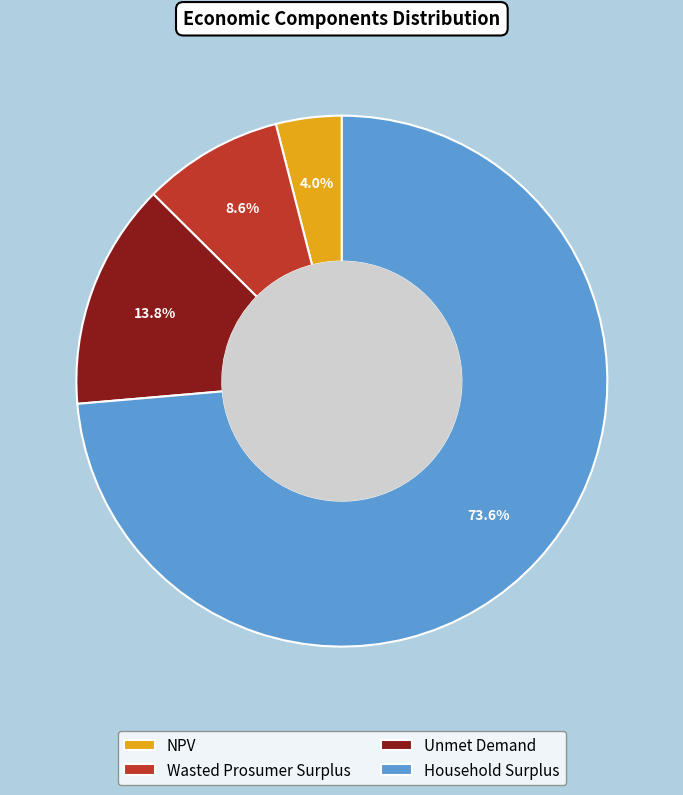

Is the sum of NPV and Wasted Prosumer Surplus greater than half?

No